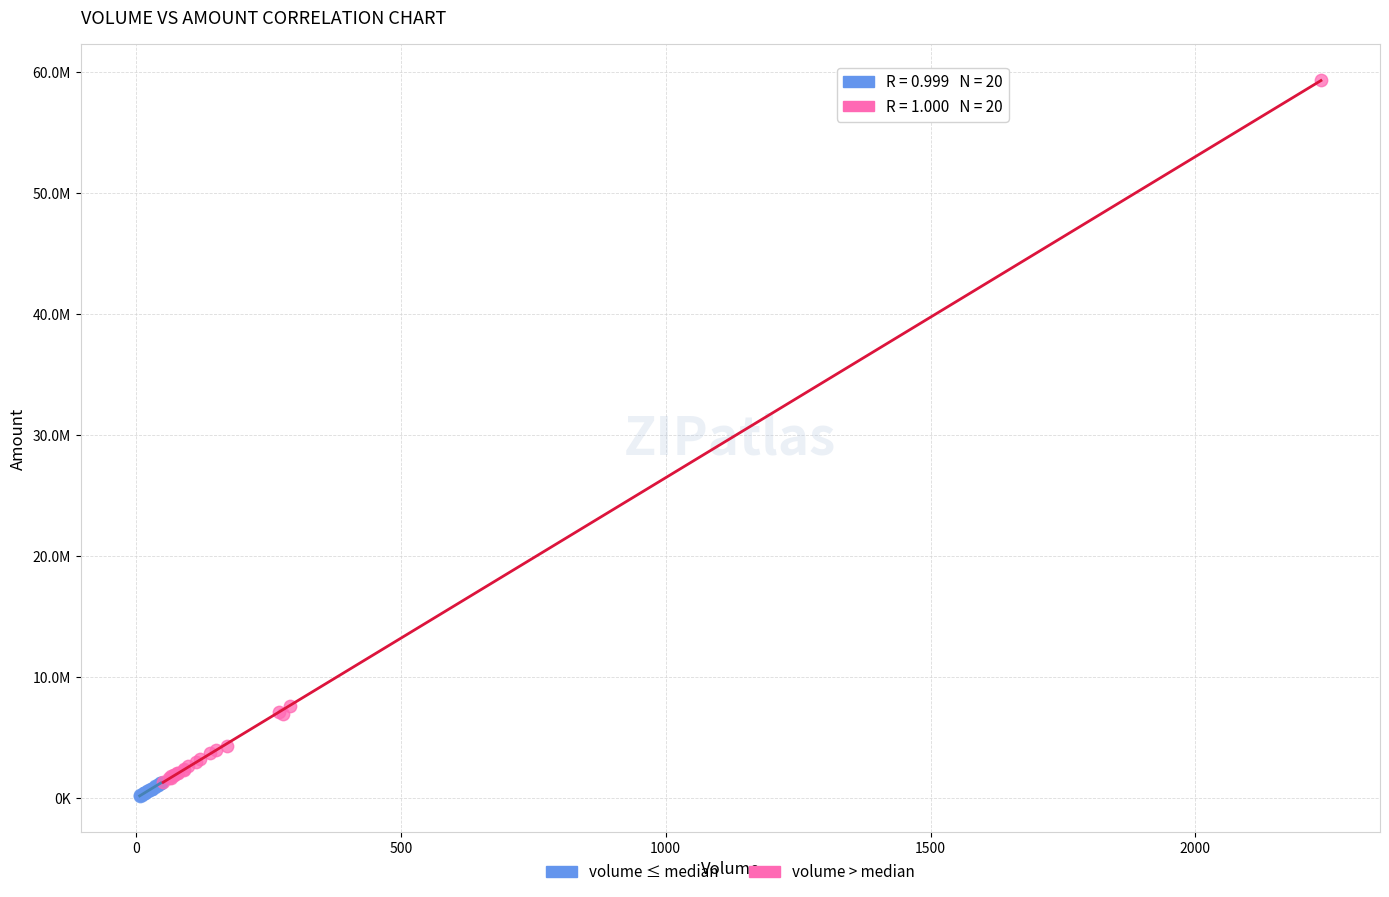

Which series contains the lowest Y value?

volume ≤ median